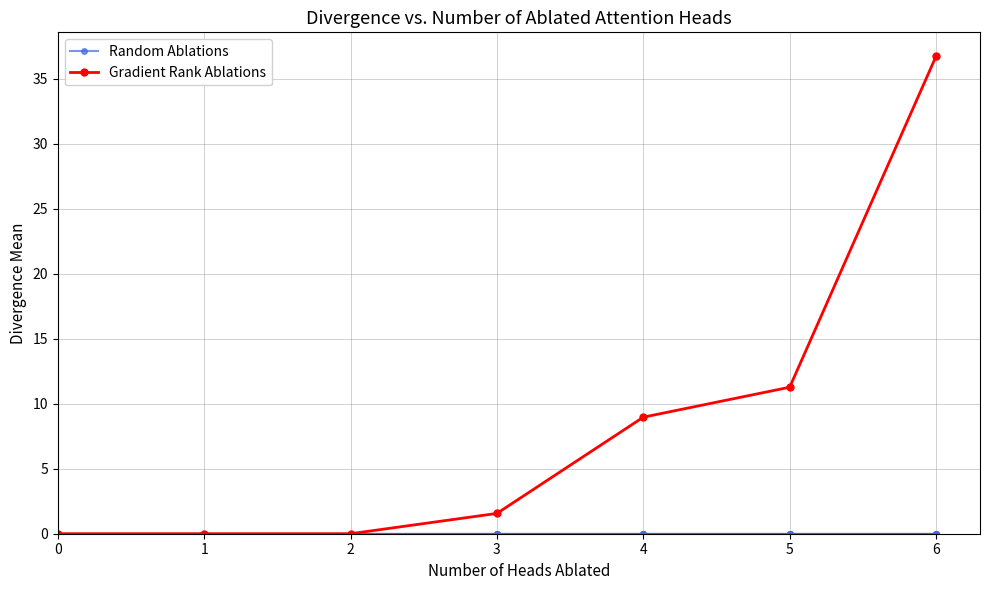

At how many categories does at least one series exceed 13?

1